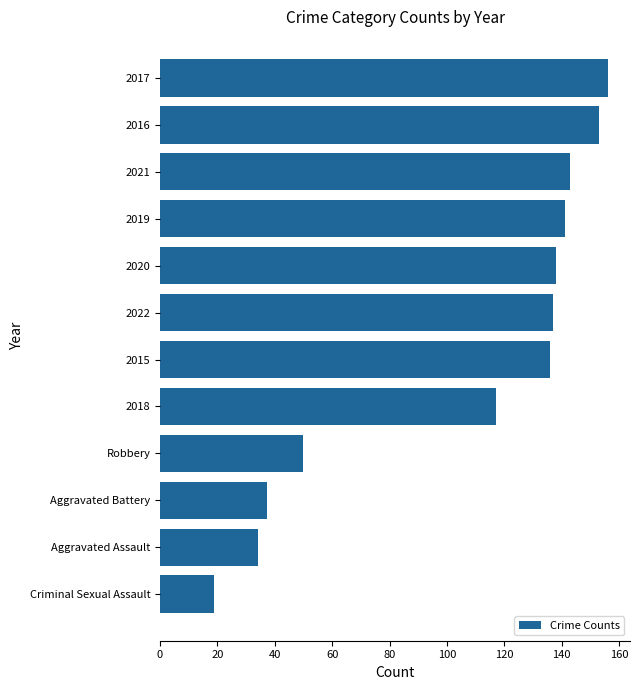

The chart shows a value of 143.0 at 2021. True or false?

True